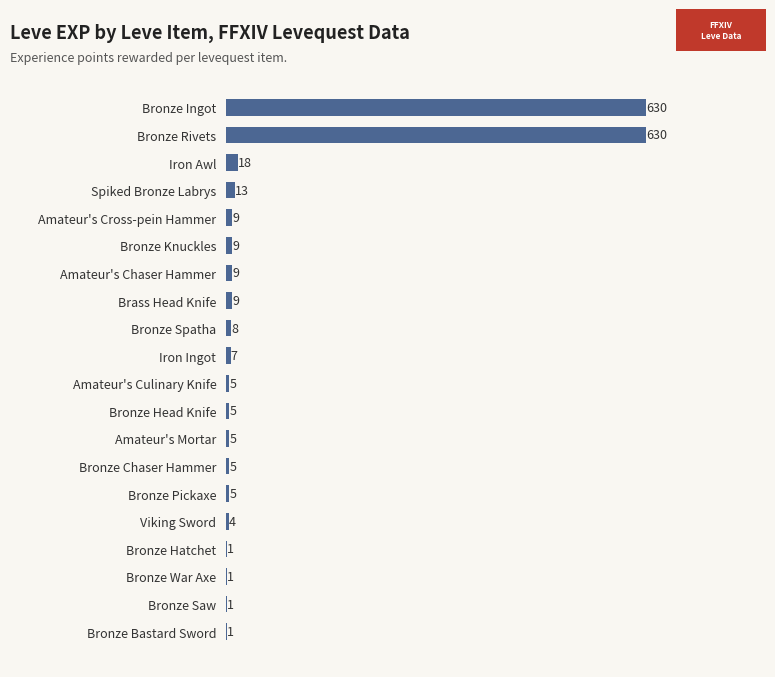

What is the sum of all values?

1375